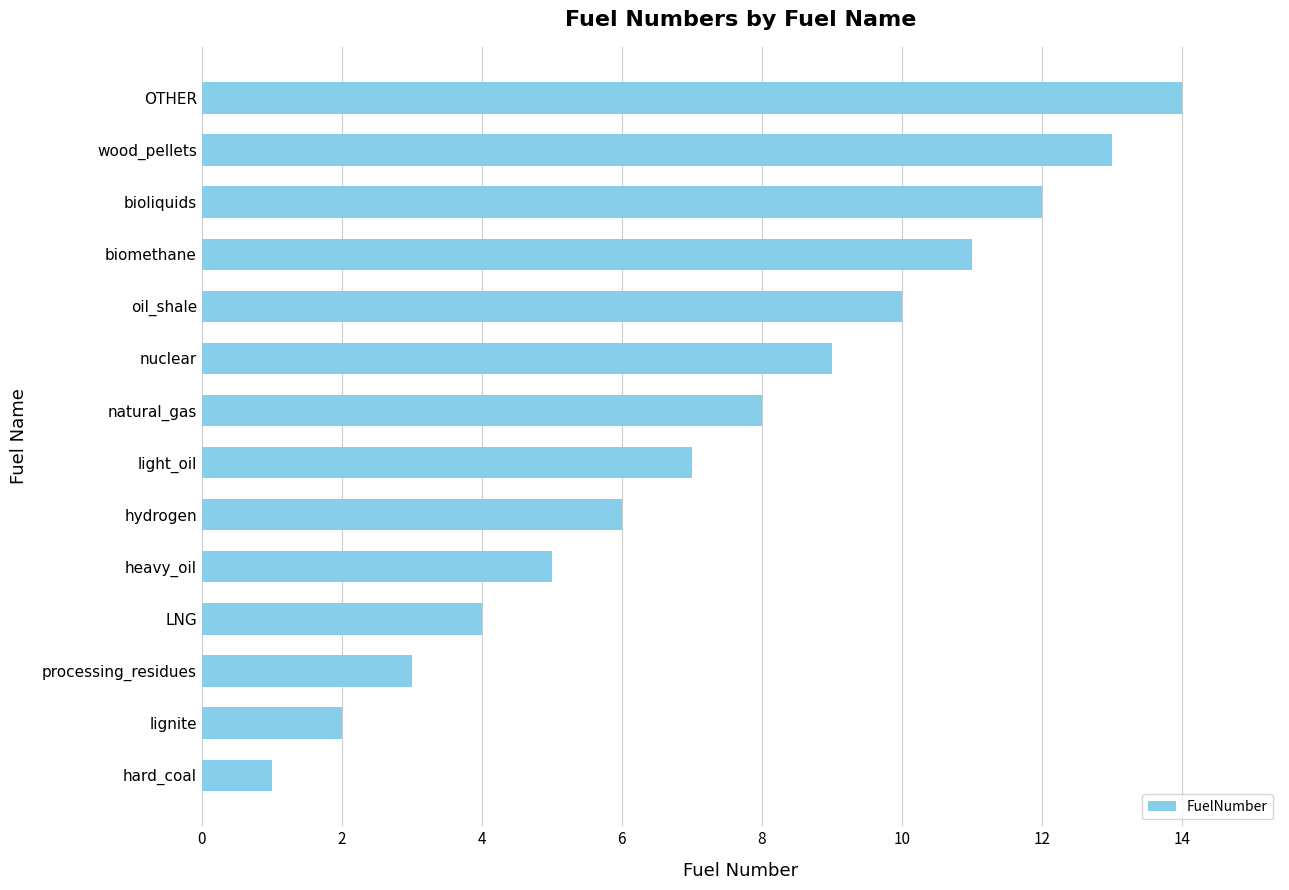

What is the average value?

8